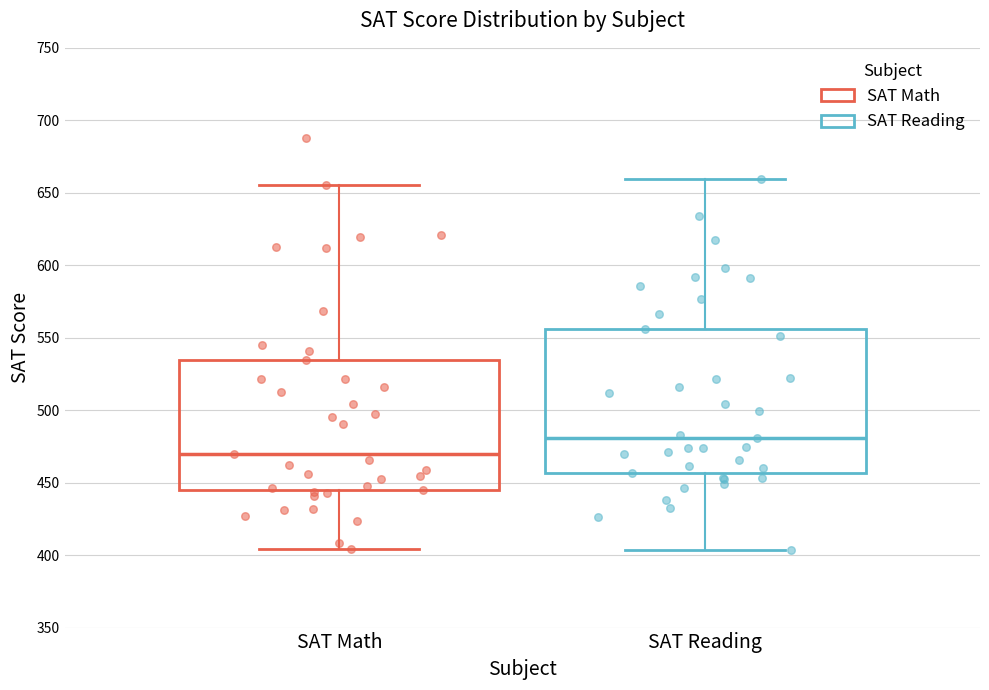

Reading left to right, read every box against the y-axis: the position of its median line, the range the box covers, and the ends of its whiskers. The values are not printed on the chart, so give them approximately, as read against the axis.

SAT Math: median 470, box 445 to 535, whiskers 405 to 655
SAT Reading: median 480, box 455 to 555, whiskers 405 to 660